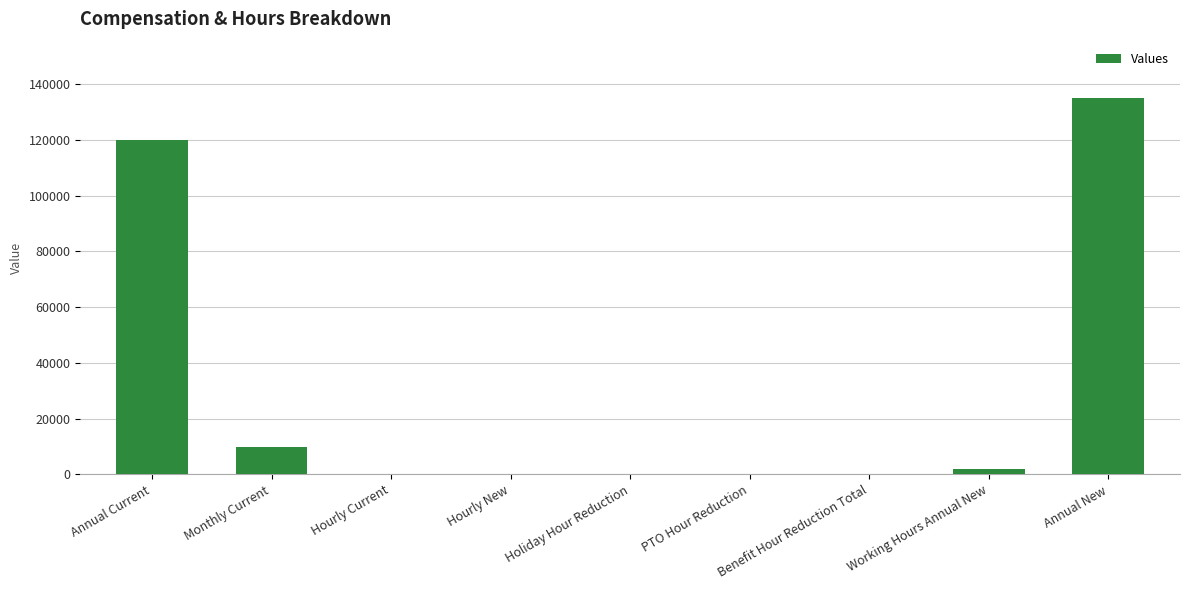

At which label does the data first exceed 152?

Annual Current